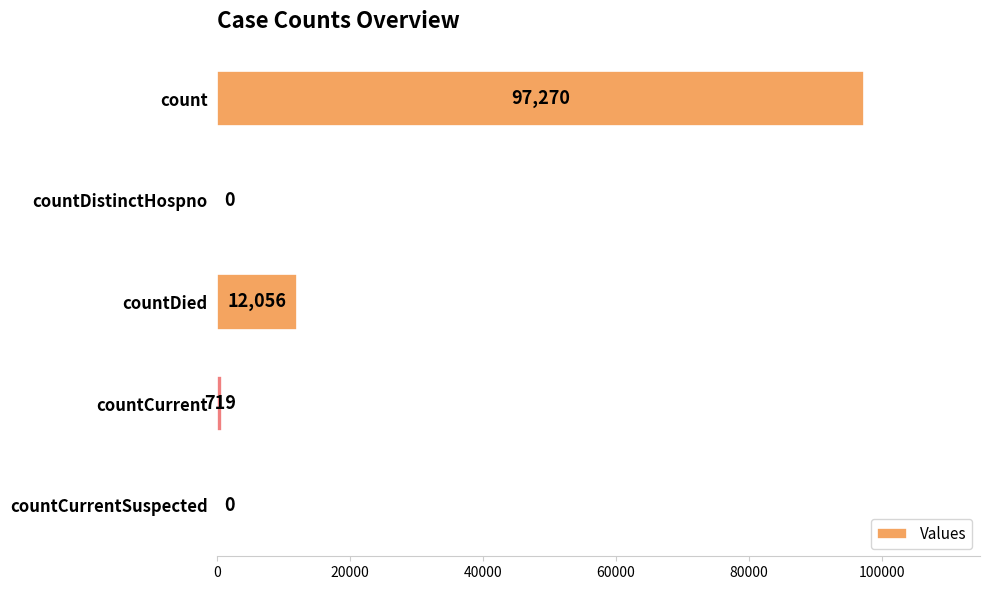

Reading top to bottom, what are all the values shown in this chart?

count=97270	countDistinctHospno=0	countDied=12056	countCurrent=719	countCurrentSuspected=0